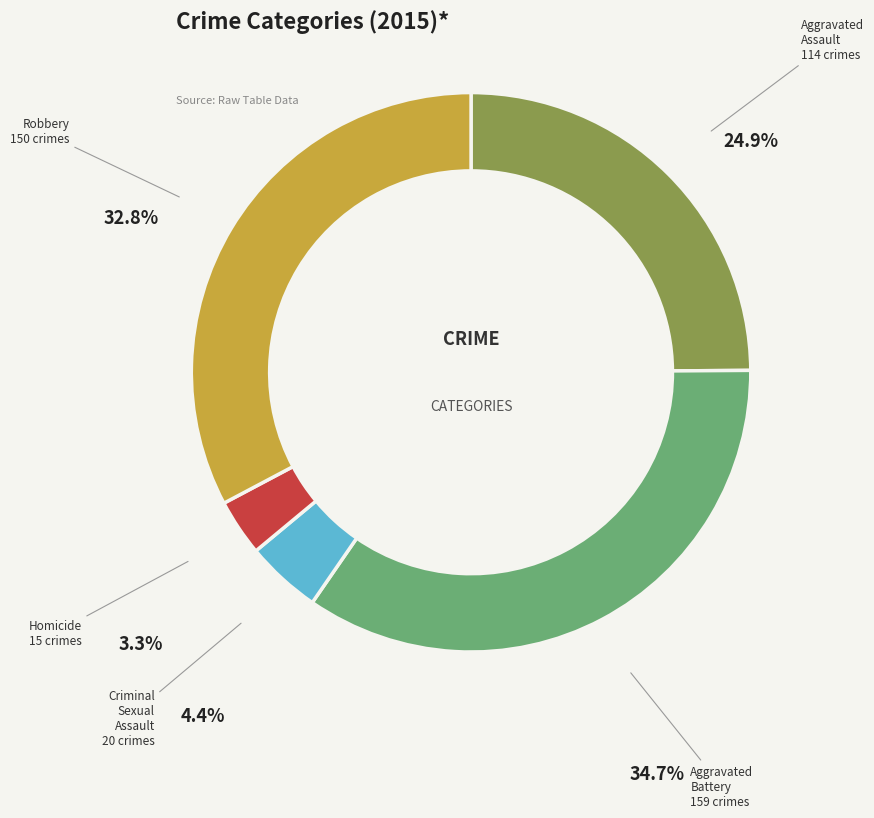

To the nearest percent, what is the difference between the largest and smallest slice percentages?

31%